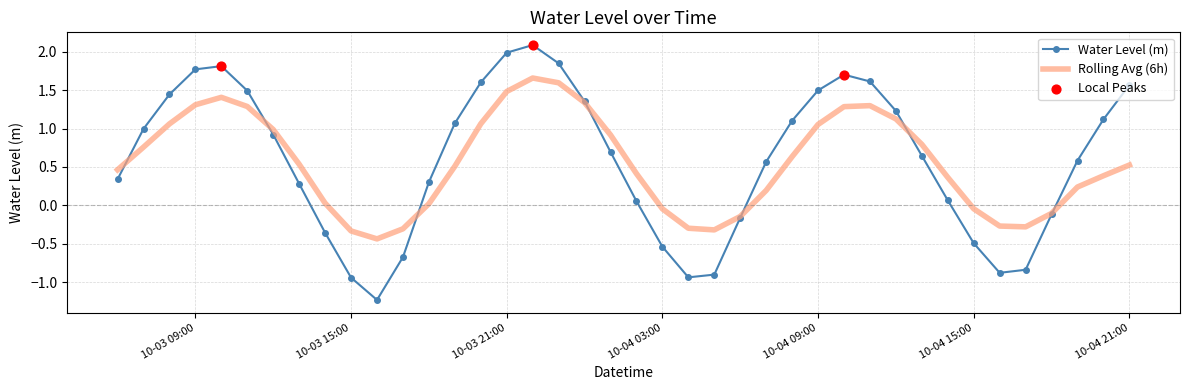

Which series has the widest spread of values?

Water Level (m)